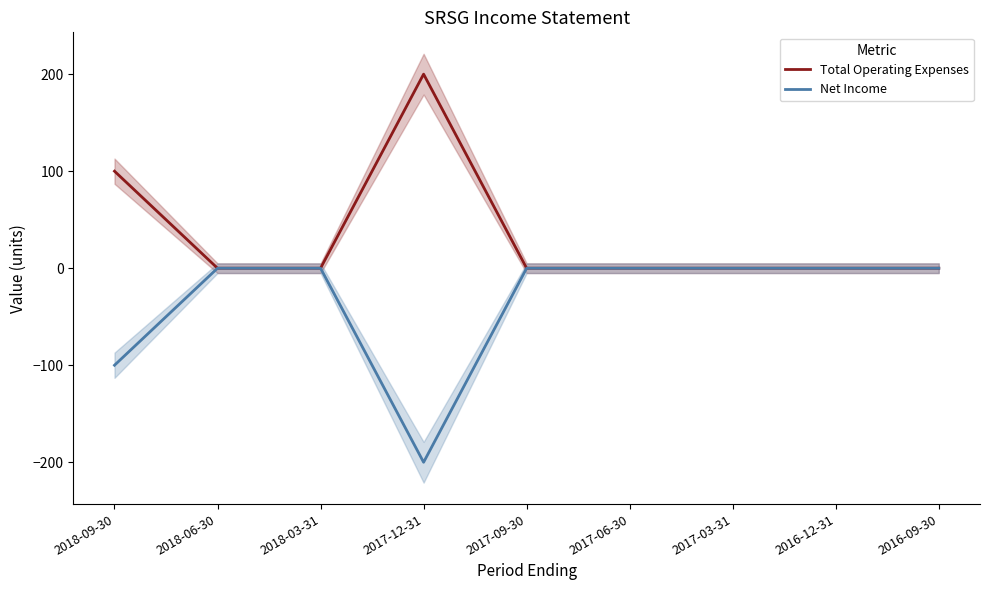

At which category does the chart reach its minimum across all series?

2017-12-31